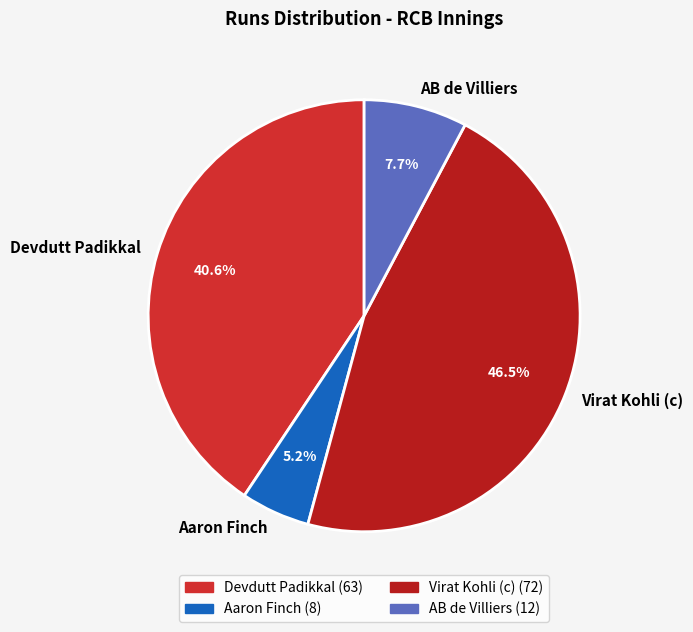

To the nearest percent, what percentage of the pie is Devdutt Padikkal?

41%